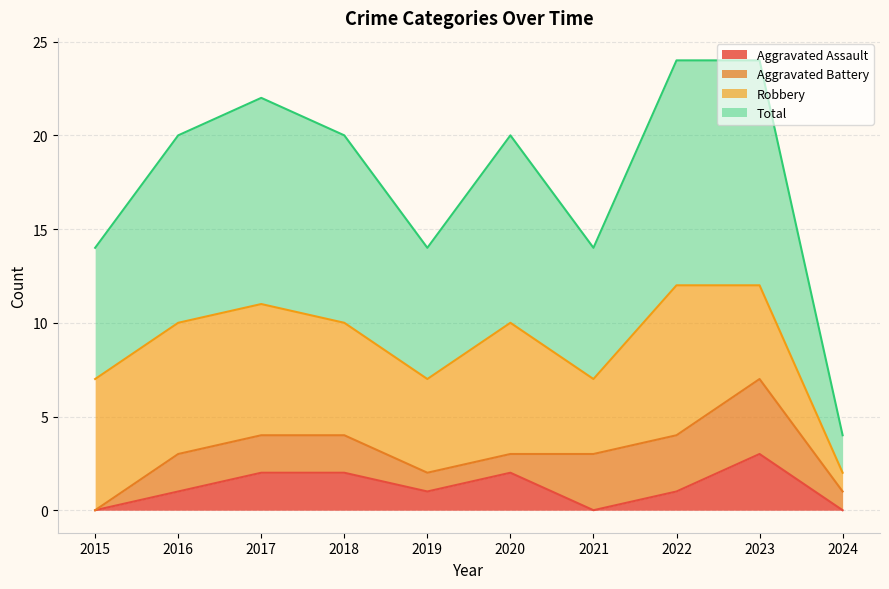

True or false: Total has a value of 12 at 2022.

True